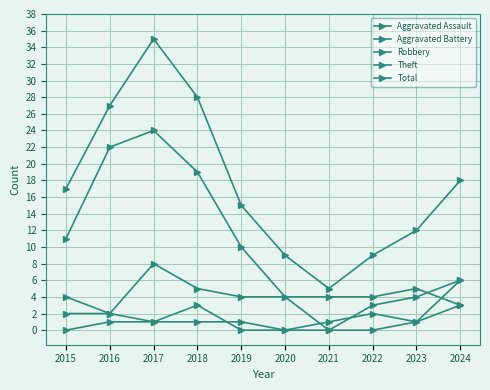

Where do Aggravated Battery and Aggravated Assault first cross each other?

2018 and 2019